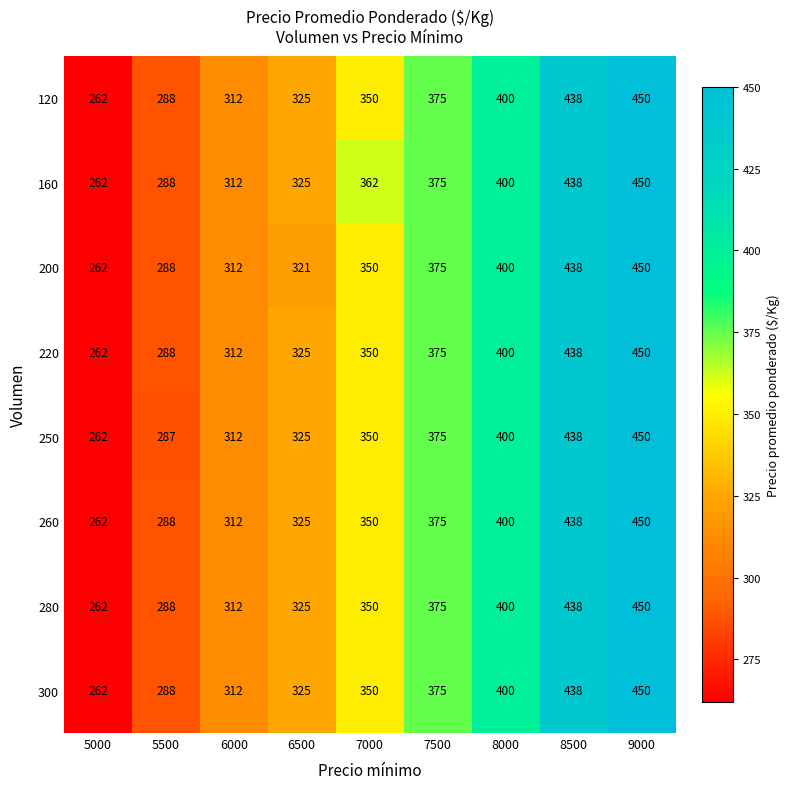

What is the total value across all series at 5000?

2096